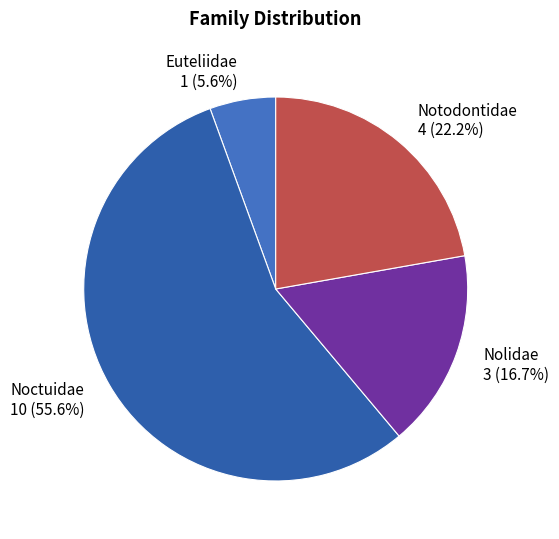

To the nearest percent, what is the combined percentage of Euteliidae and Nolidae?

22%